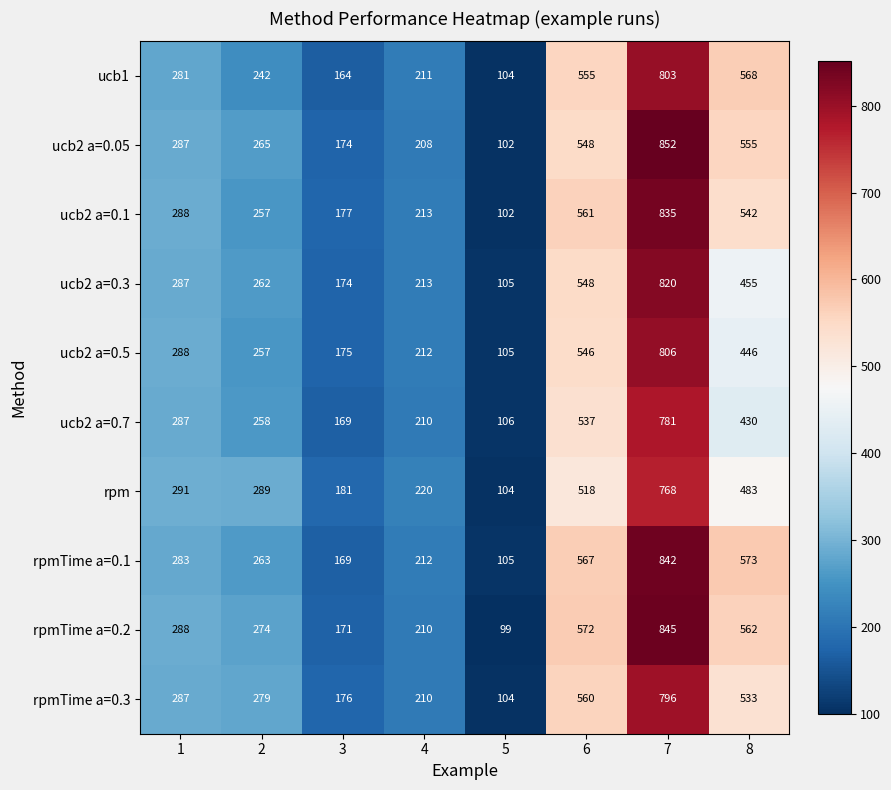

What is the average value of the ucb1 series?

366